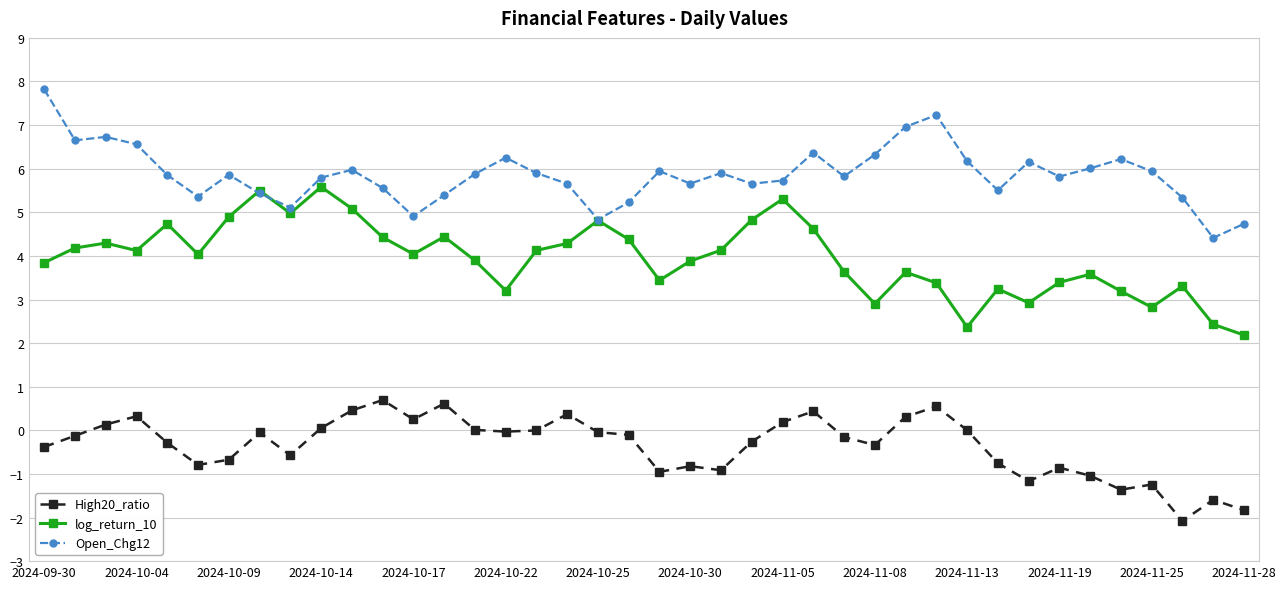

What are all the series names shown in the legend?

High20_ratio, log_return_10, Open_Chg12